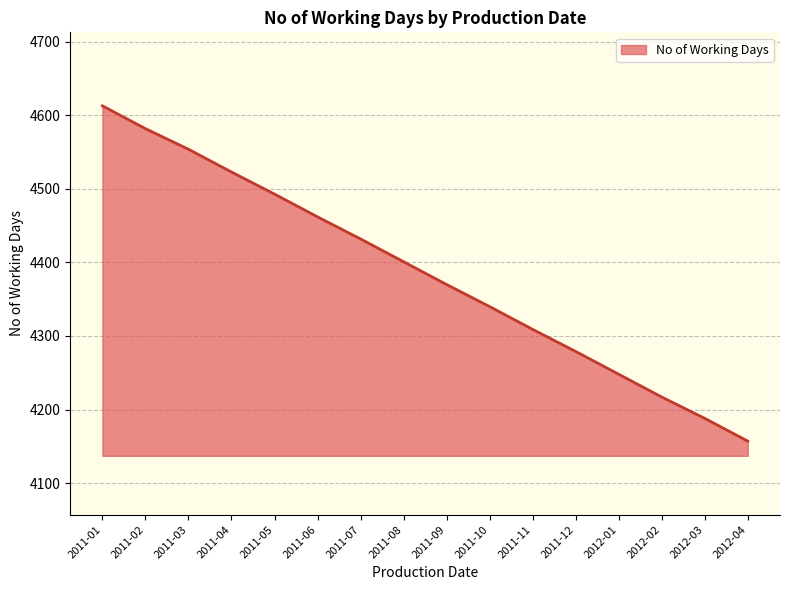

The value at 2011-09 is 1714. True or false?

False